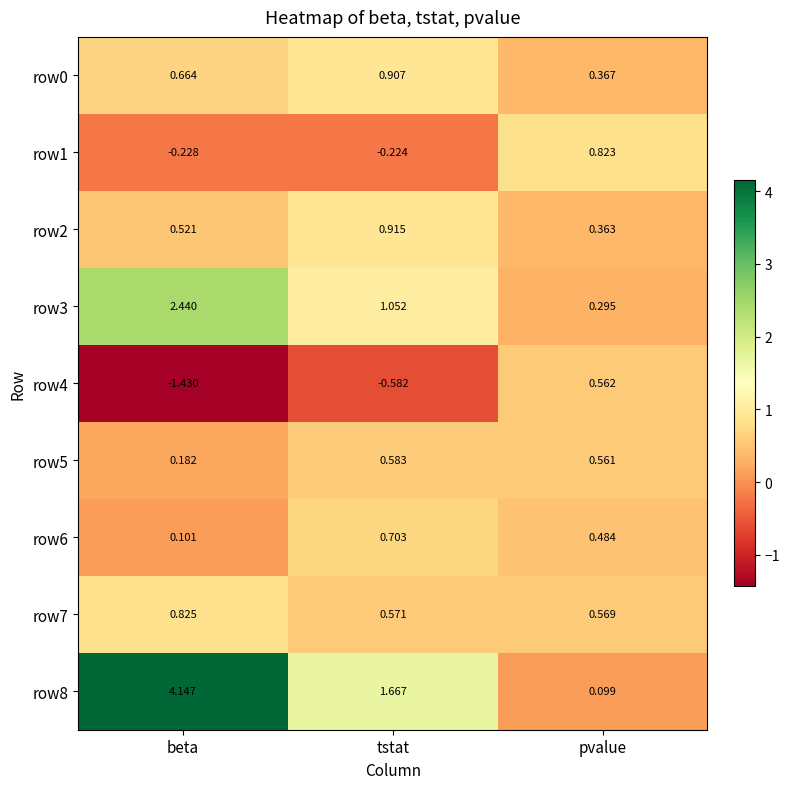

Which label corresponds to the largest value in the chart?

beta